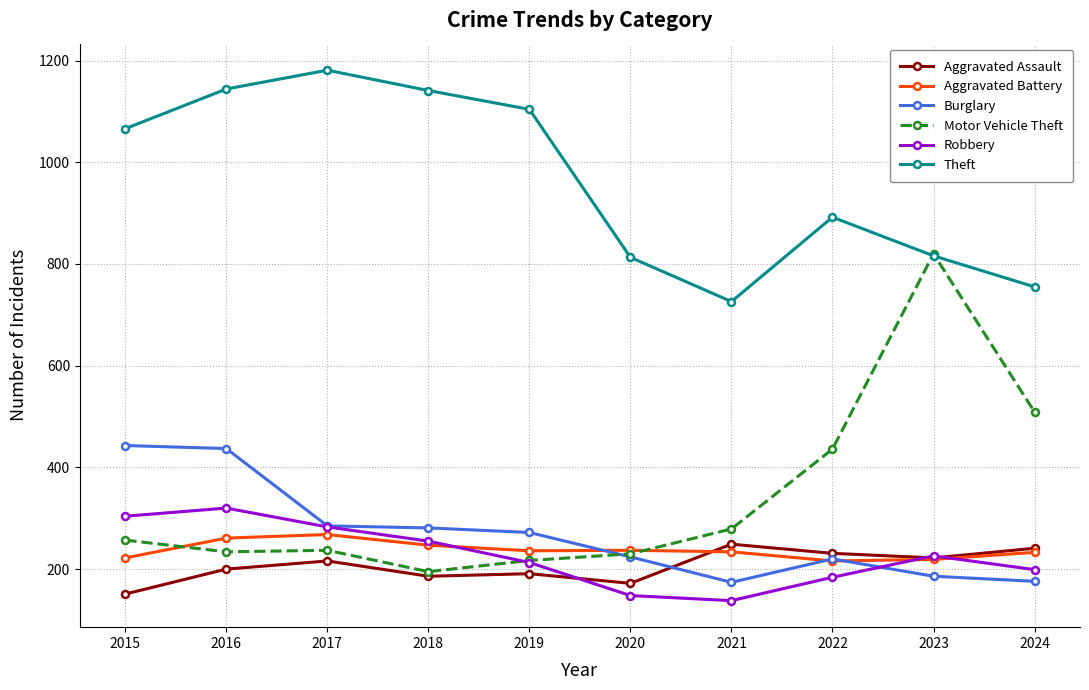

What is the difference between the maximum and second lowest values in the Aggravated Assault series?

77